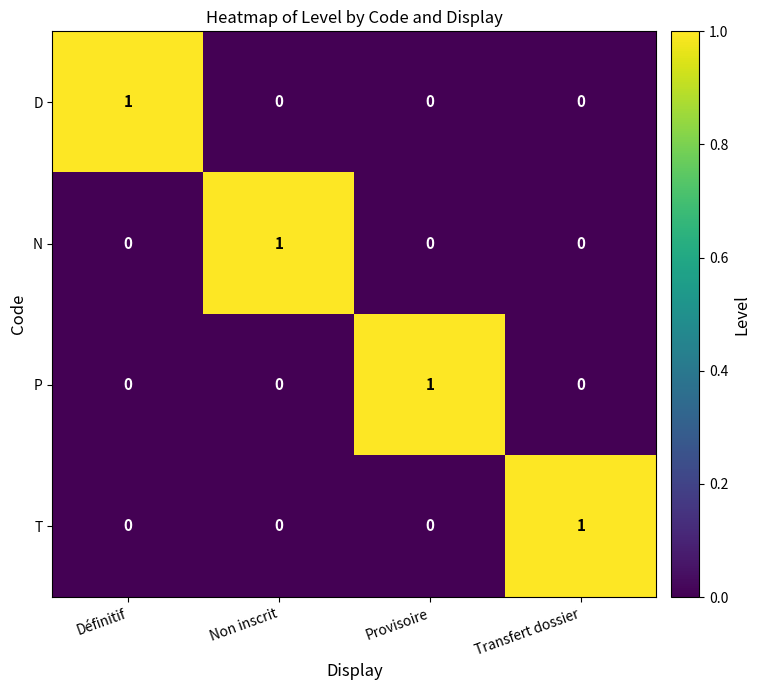

At how many categories does at least one series exceed 0?

4